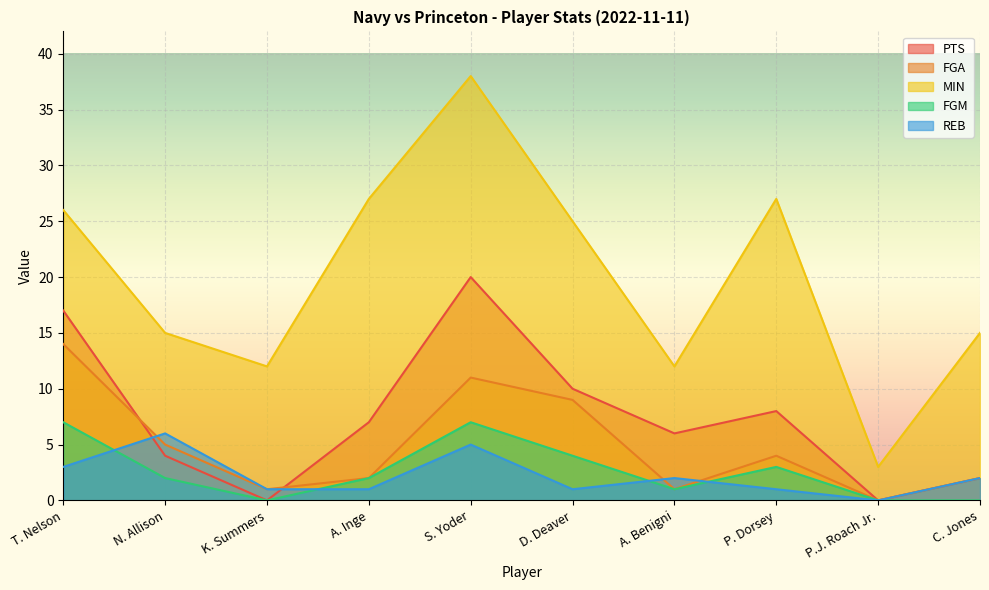

How many values in FGM are above zero?

7